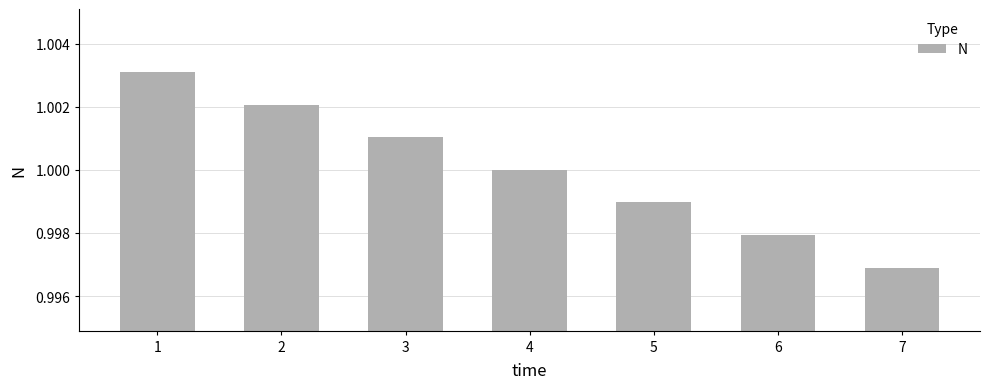

Rank the categories by value from lowest to highest.

7, 6, 5, 4, 3, 2, 1